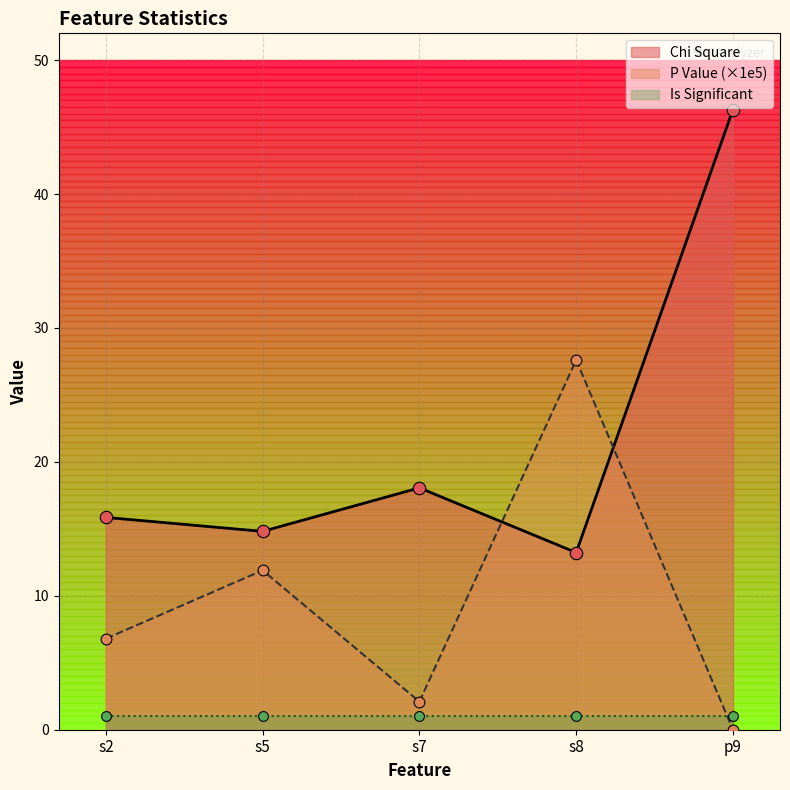

At how many categories does at least one series exceed 31?

1